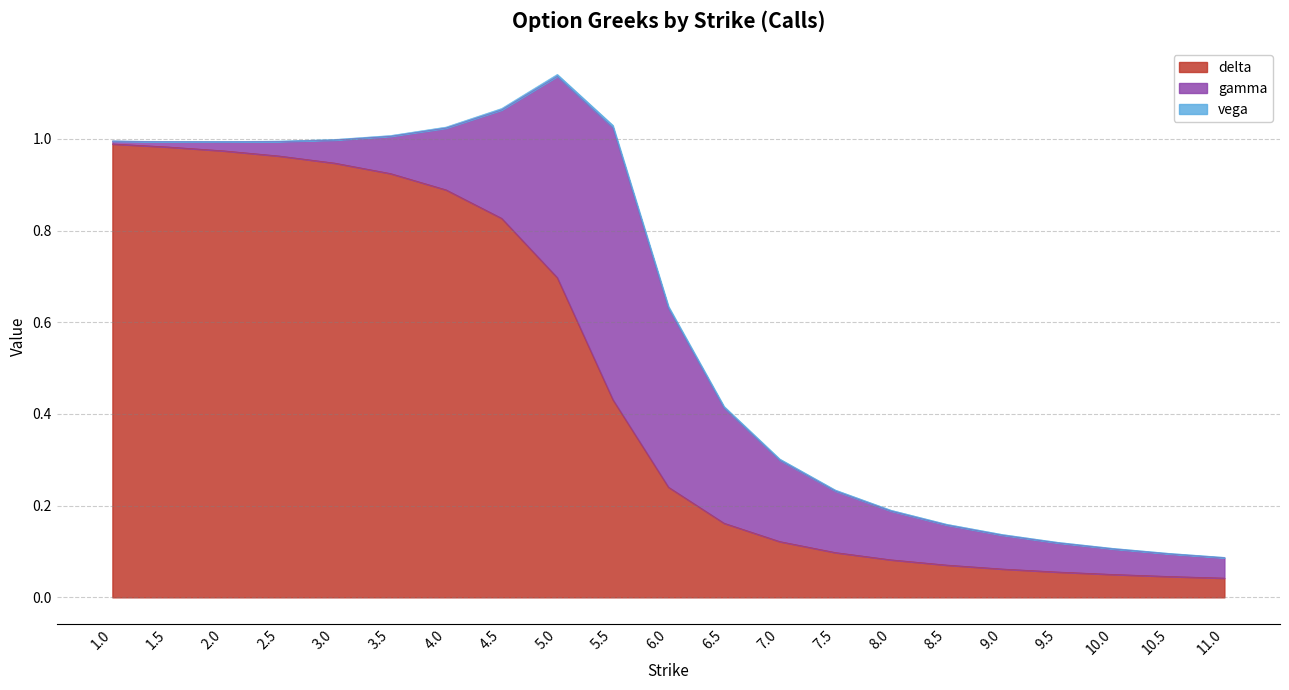

What are all the series names shown in the legend?

delta, gamma, vega